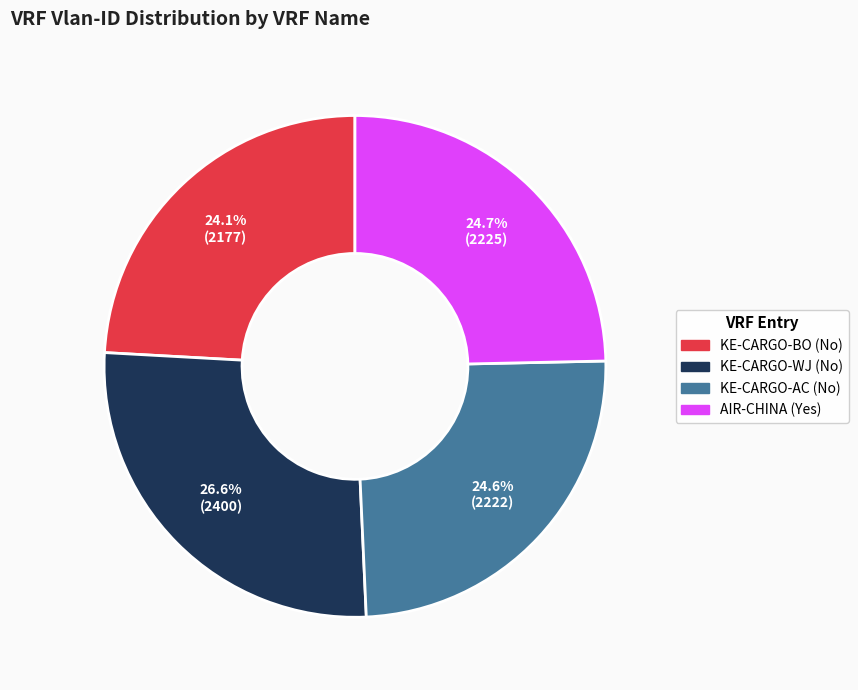

Does KE-CARGO-BO (No) represent more than half of the total?

No